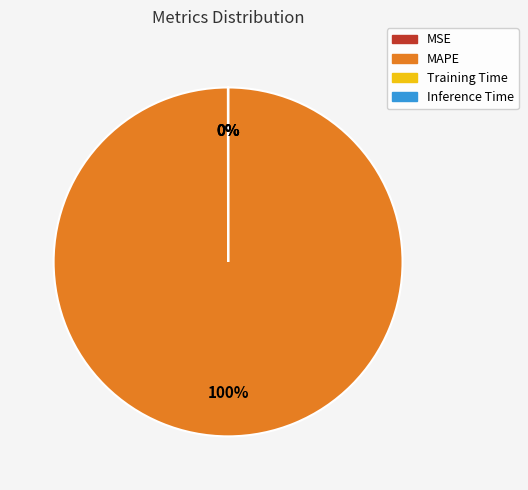

To the nearest percent, what percentage of the pie is MAPE?

100%